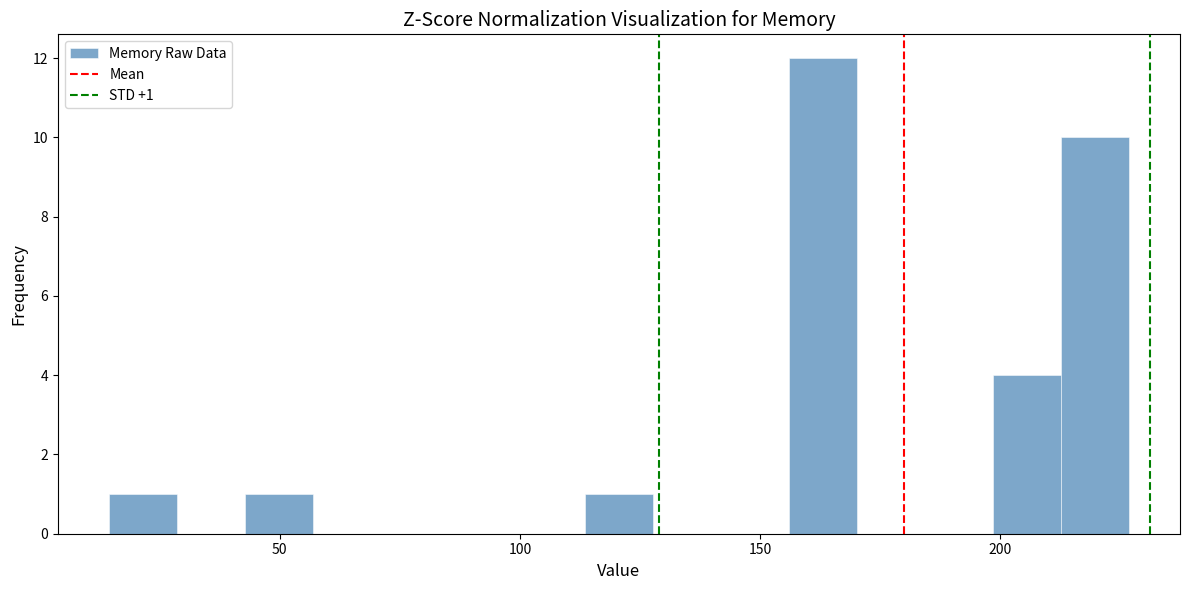

Read against the x-axis, roughly where is the centre of the tallest bar?

165